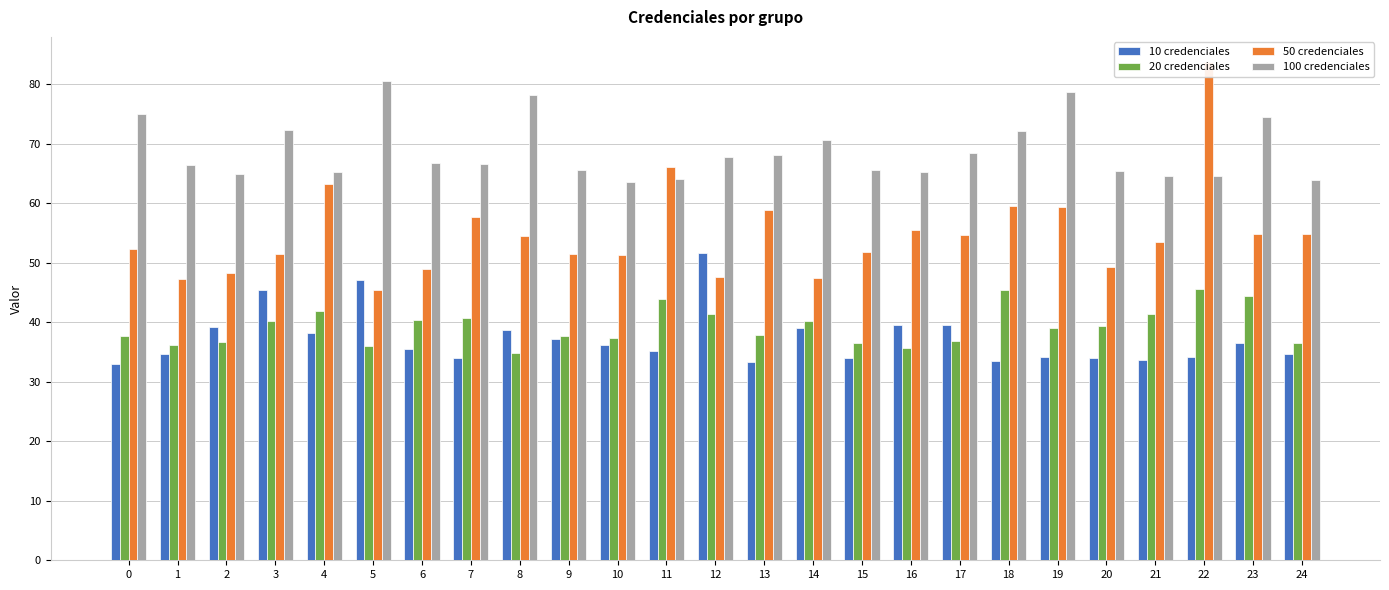

At which label does 20 credenciales reach its minimum?

8